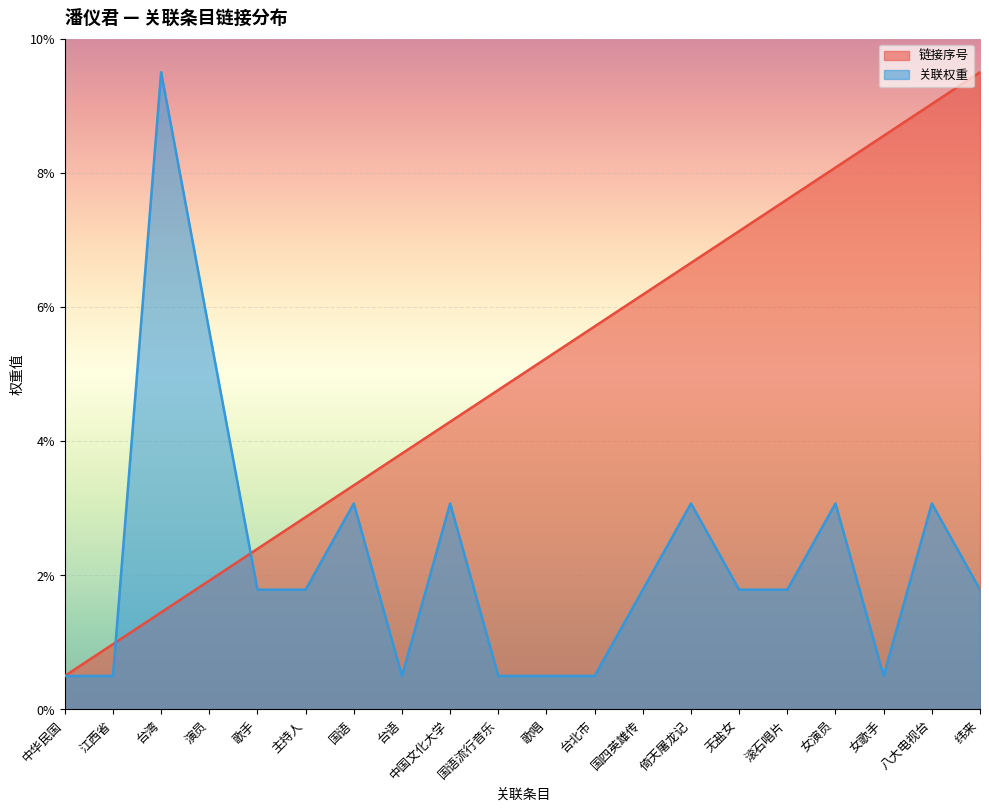

What is the highest value of the 链接序号 series?

9.5